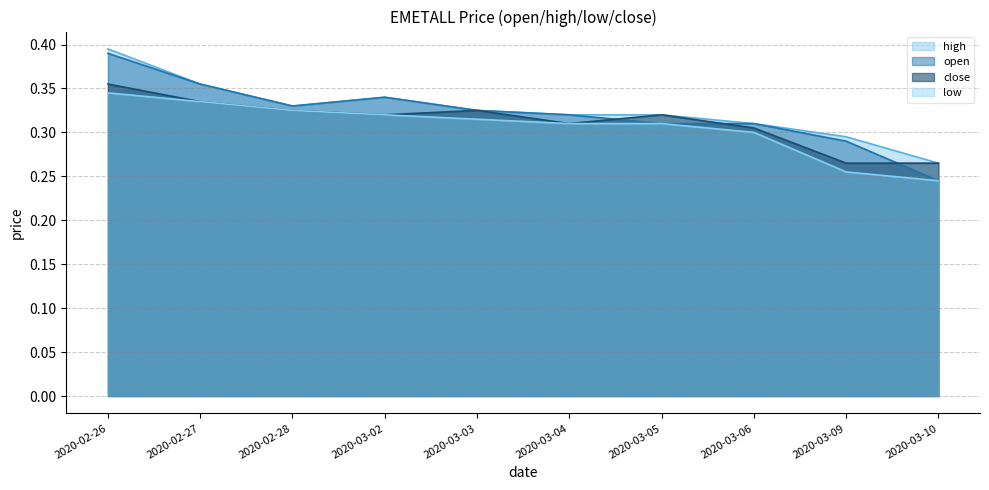

What is the approximate value of low at 2020-03-02?

0.3